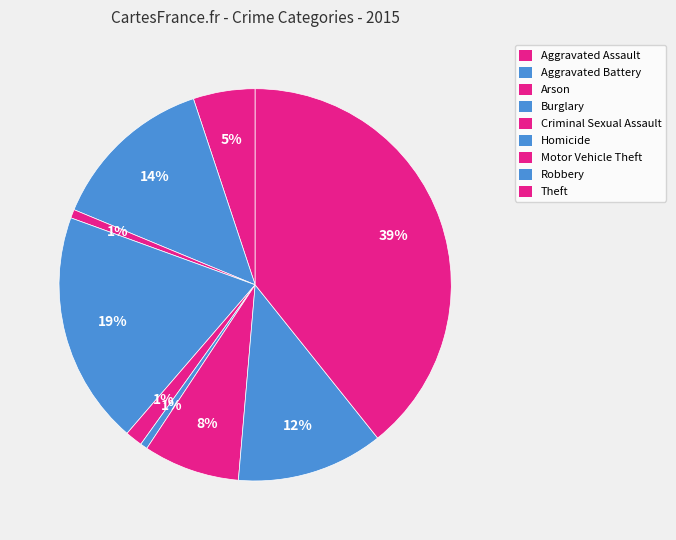

How many segments does this pie chart have?

9